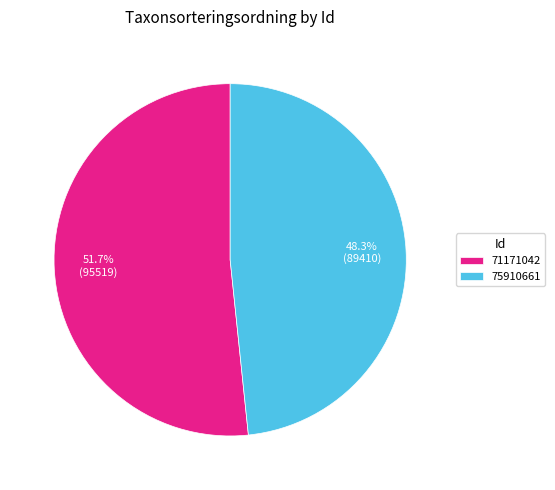

What is the total percentage of 71171042 and 75910661?

100.0%